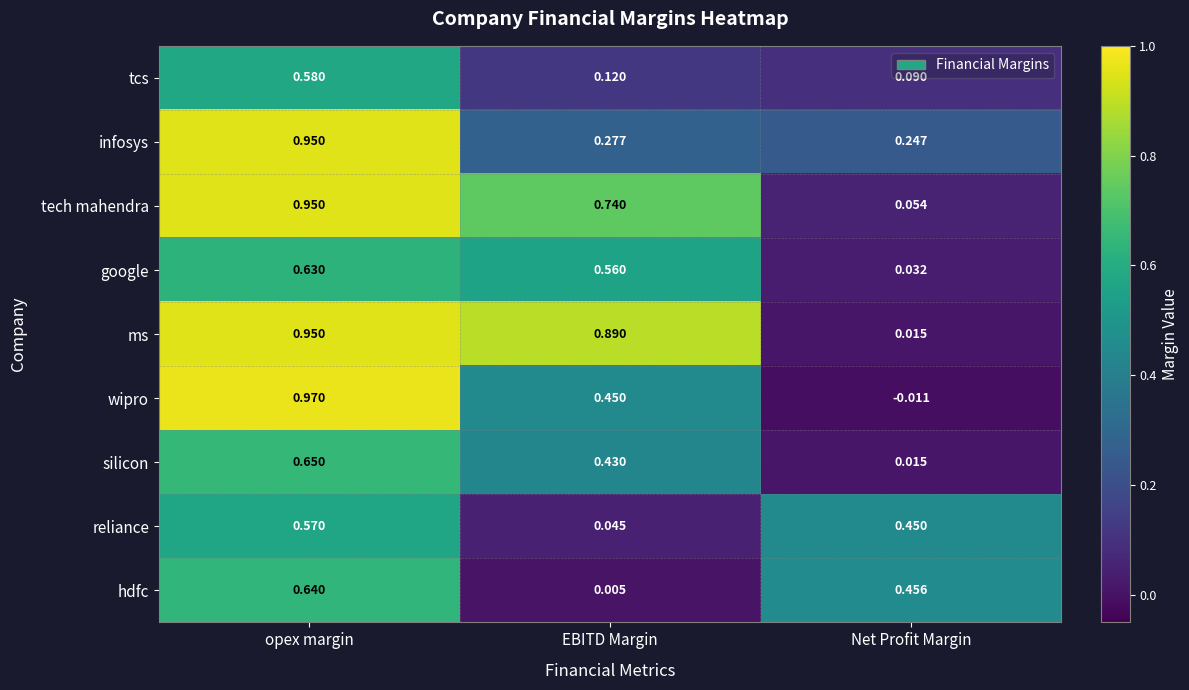

Which series has the widest spread of values?

wipro